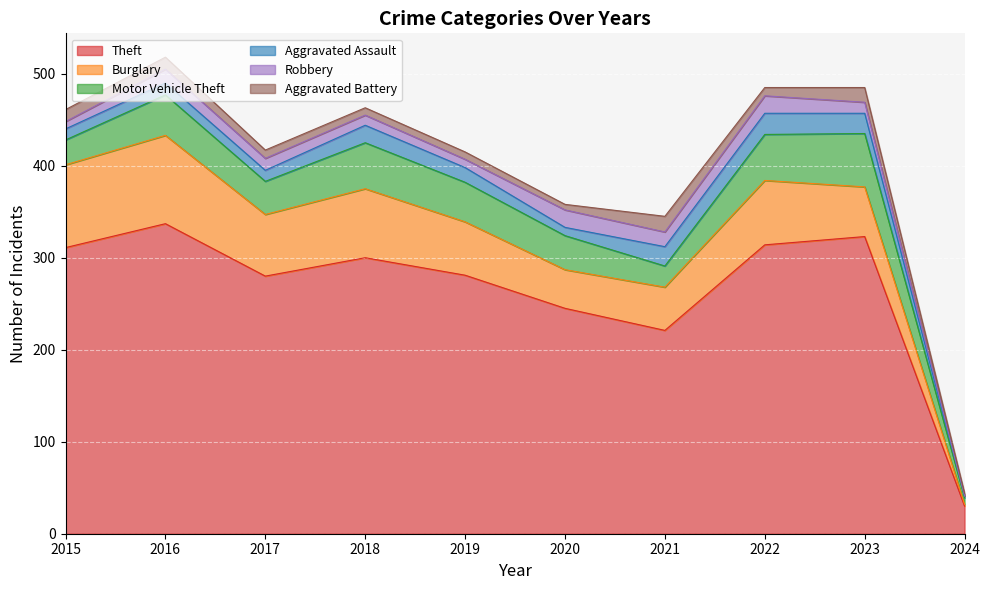

What is the sum of the Theft values at 2020 and 2017?

525